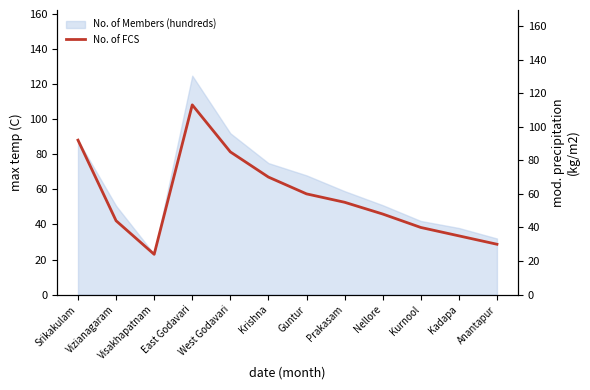

Which label corresponds to the largest value in the chart?

East Godavari